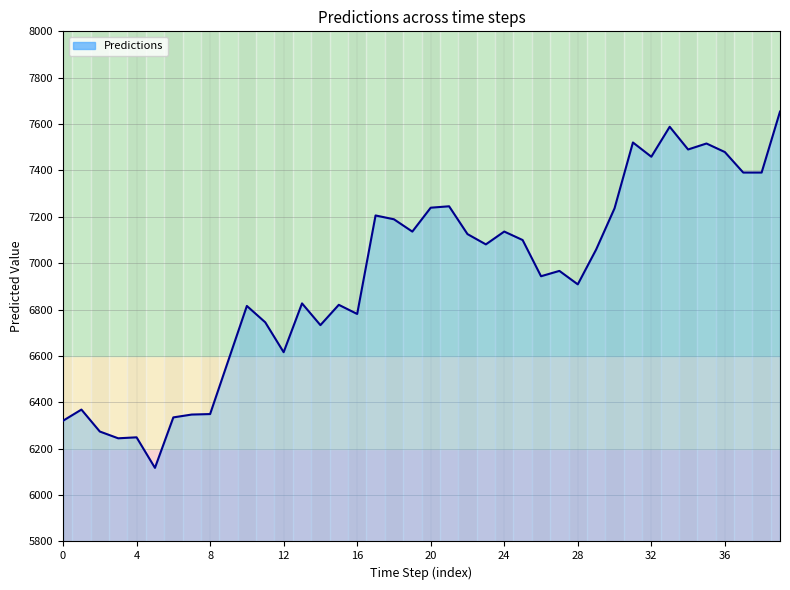

What is the difference between the maximum and minimum values?

1536.5